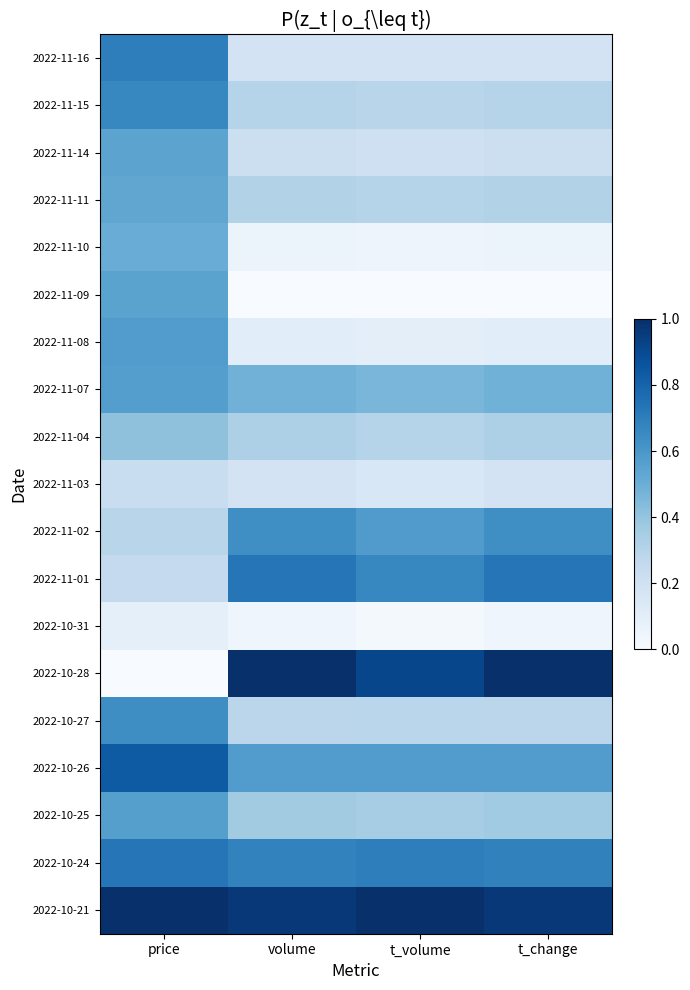

At which category is the sum across all series the highest?

price